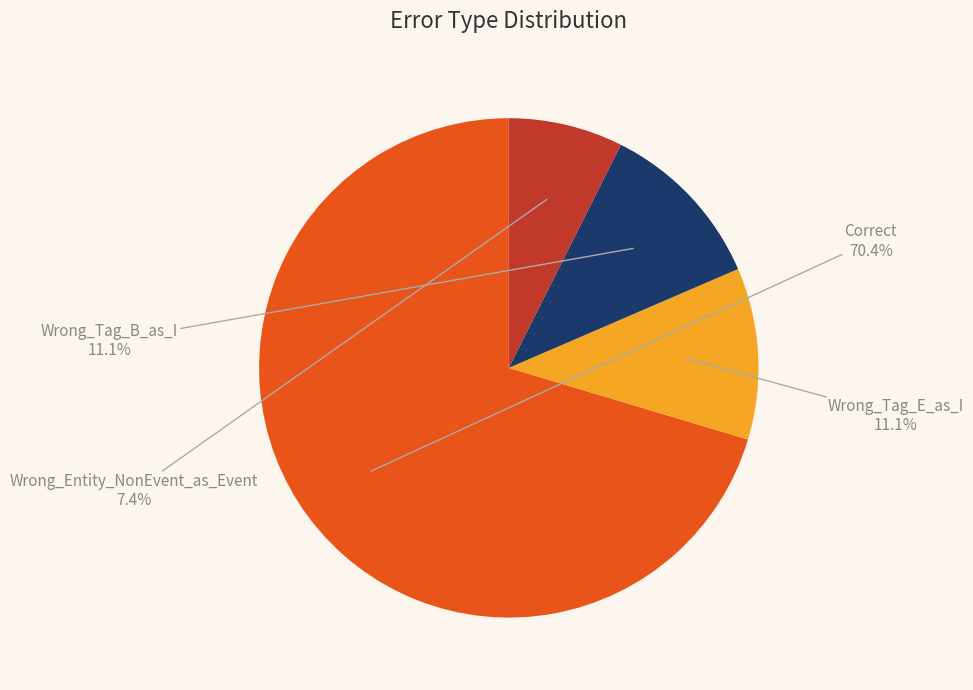

Approximately how many times larger is the value at Correct compared to Wrong_Entity_NonEvent_as_Event?

9.5